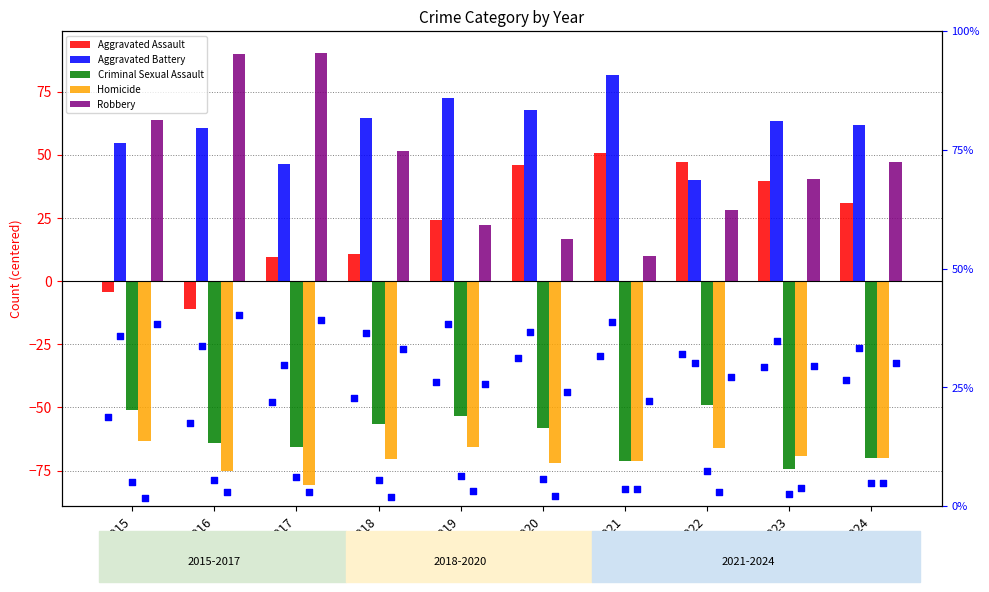

At how many categories does at least one series exceed 71?

4